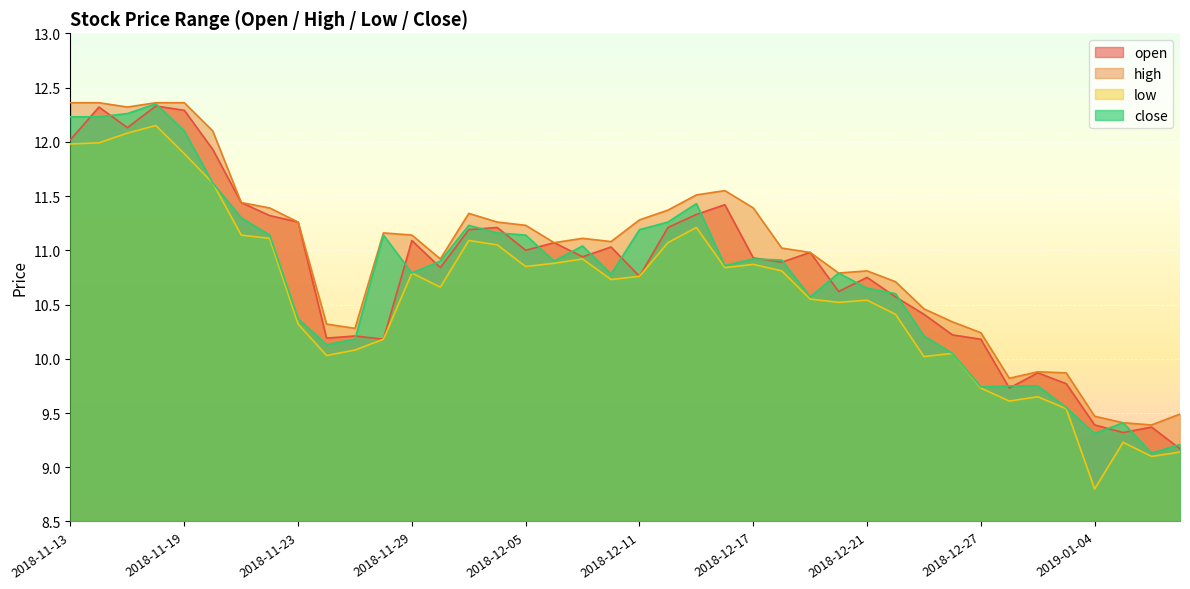

What are all the series names shown in the legend?

open, high, low, close